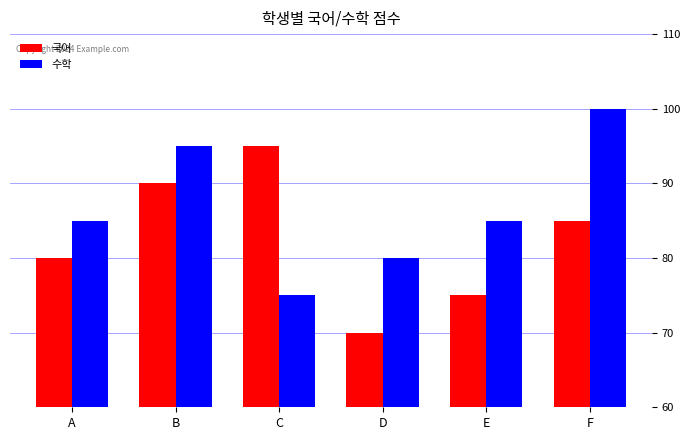

What is the difference between the highest and lowest values at A?

5